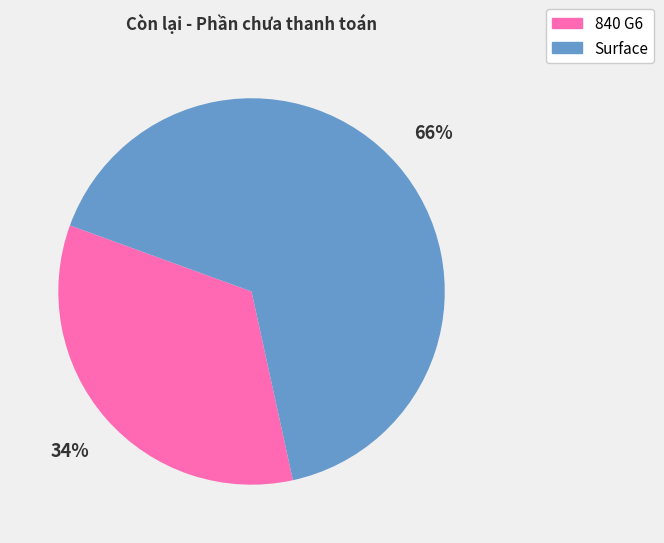

Which category has the biggest portion of the pie?

Surface